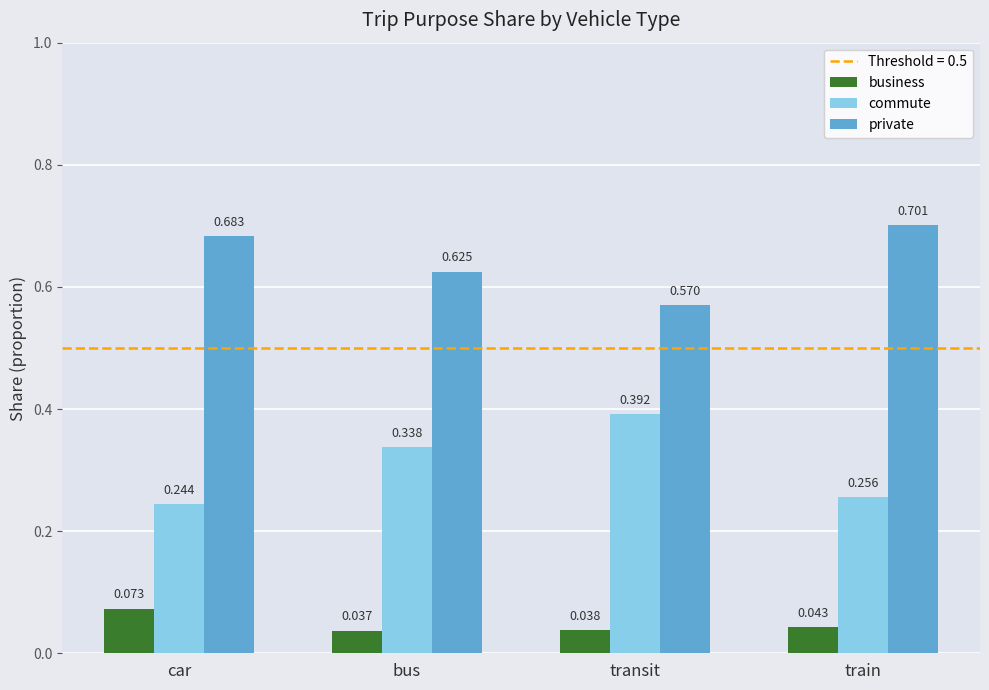

The business series shows 0.0 at car. True or false?

False